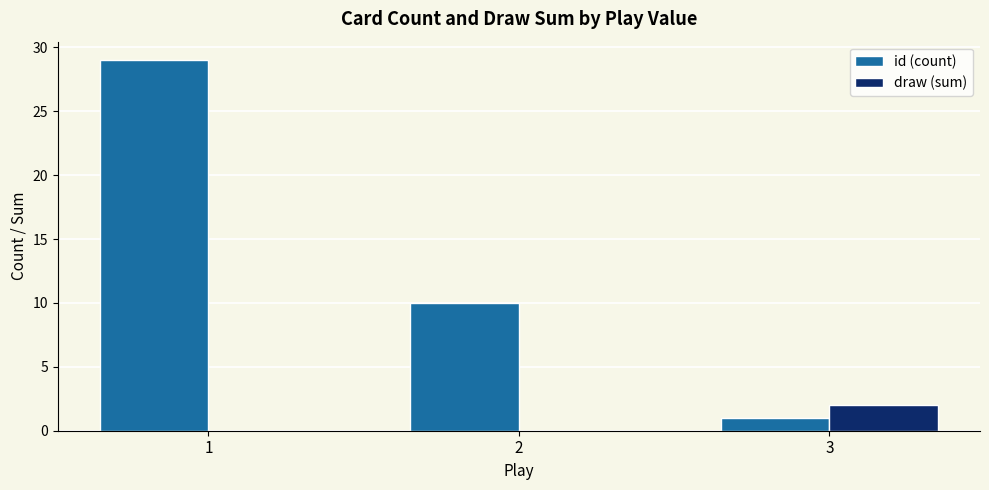

Which series has the largest total across all categories?

id (count)